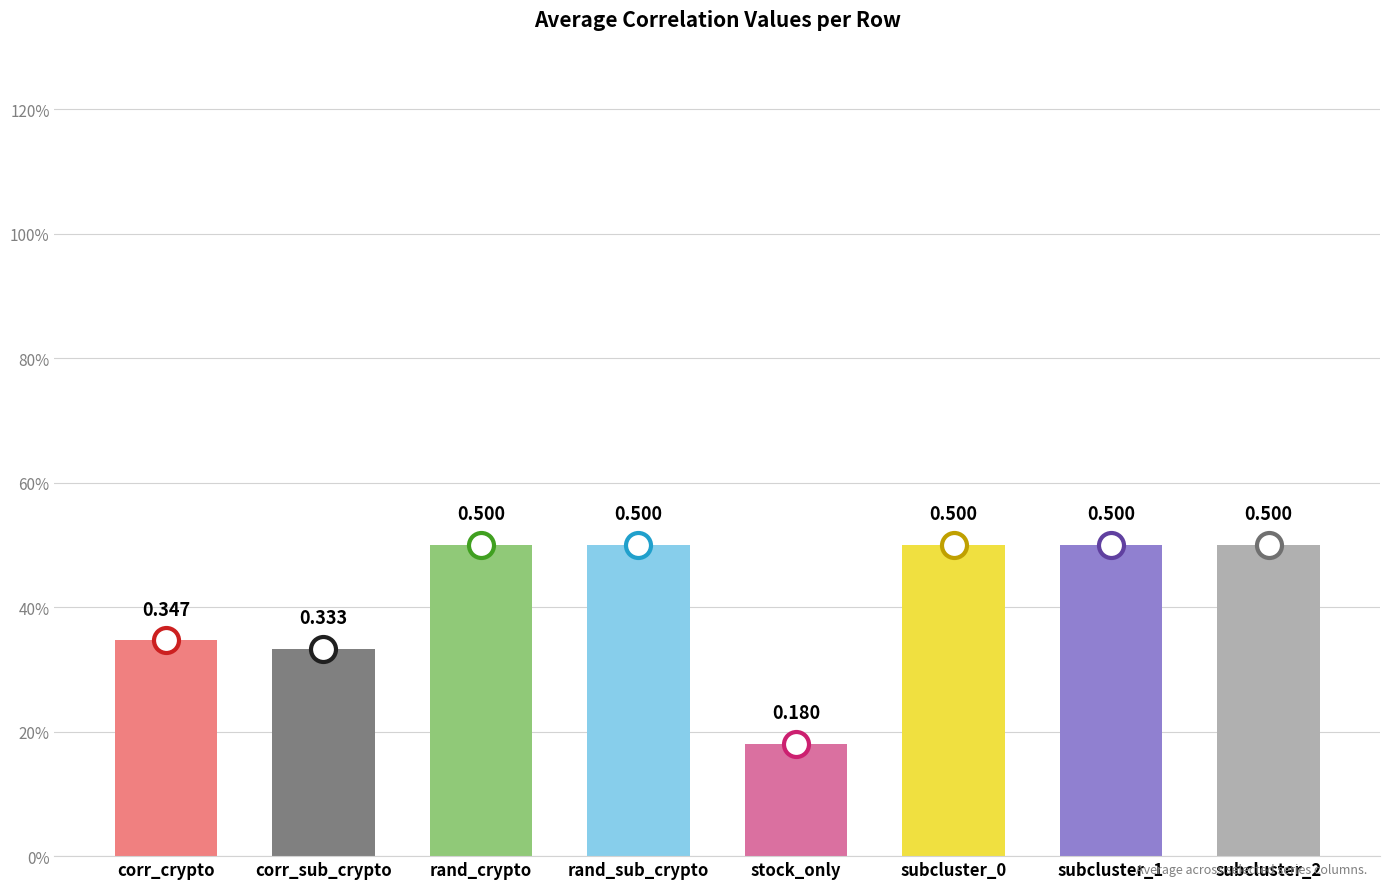

Rank the categories by value from highest to lowest.

subcluster_1, subcluster_0, rand_crypto, rand_sub_crypto, subcluster_2, corr_crypto, corr_sub_crypto, stock_only